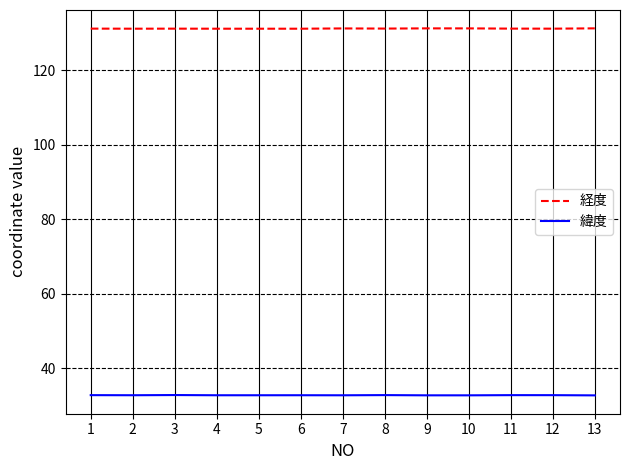

At 6, list the series in order from smallest to largest.

緯度, 経度